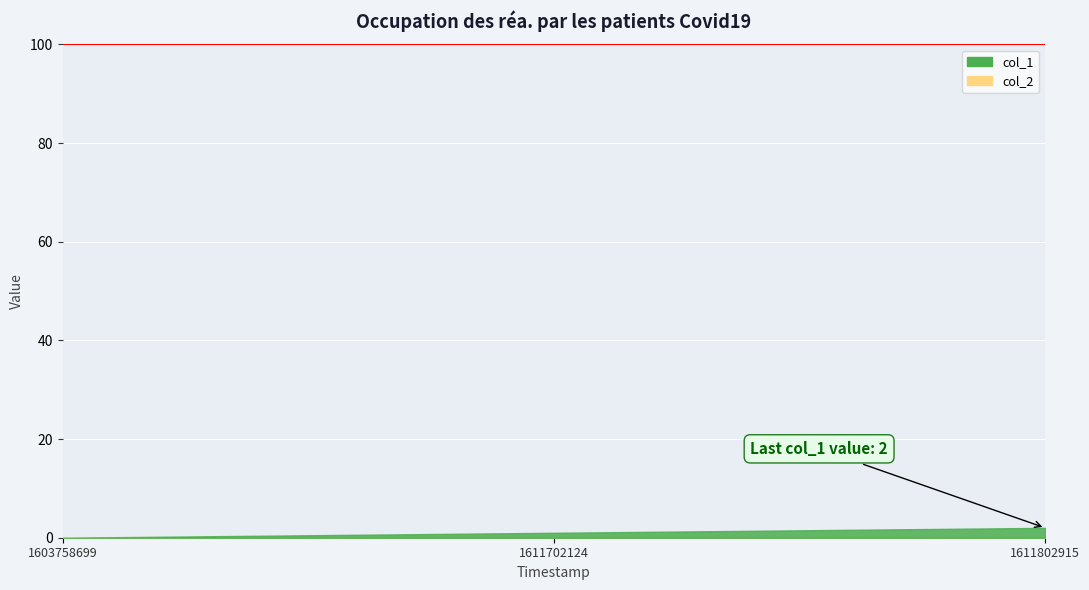

Which series has the largest total across all categories?

col_1